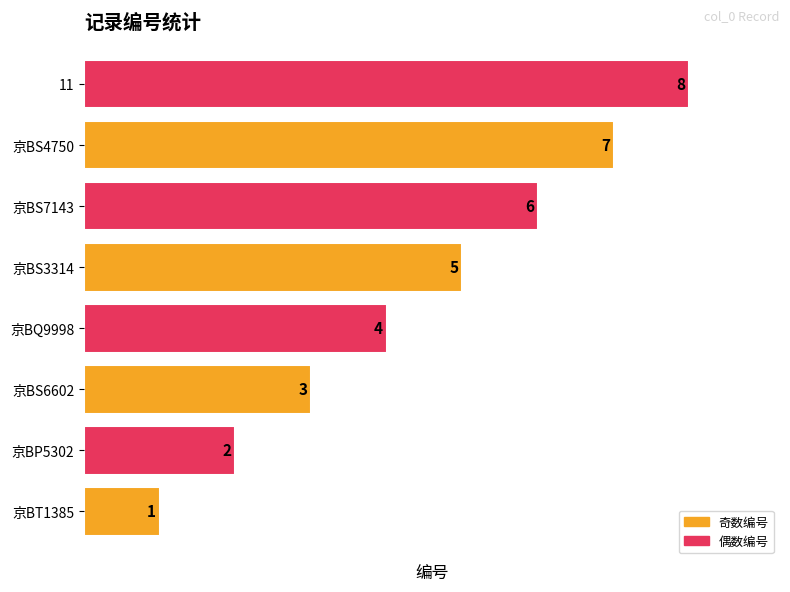

Does the chart contain any negative values?

No